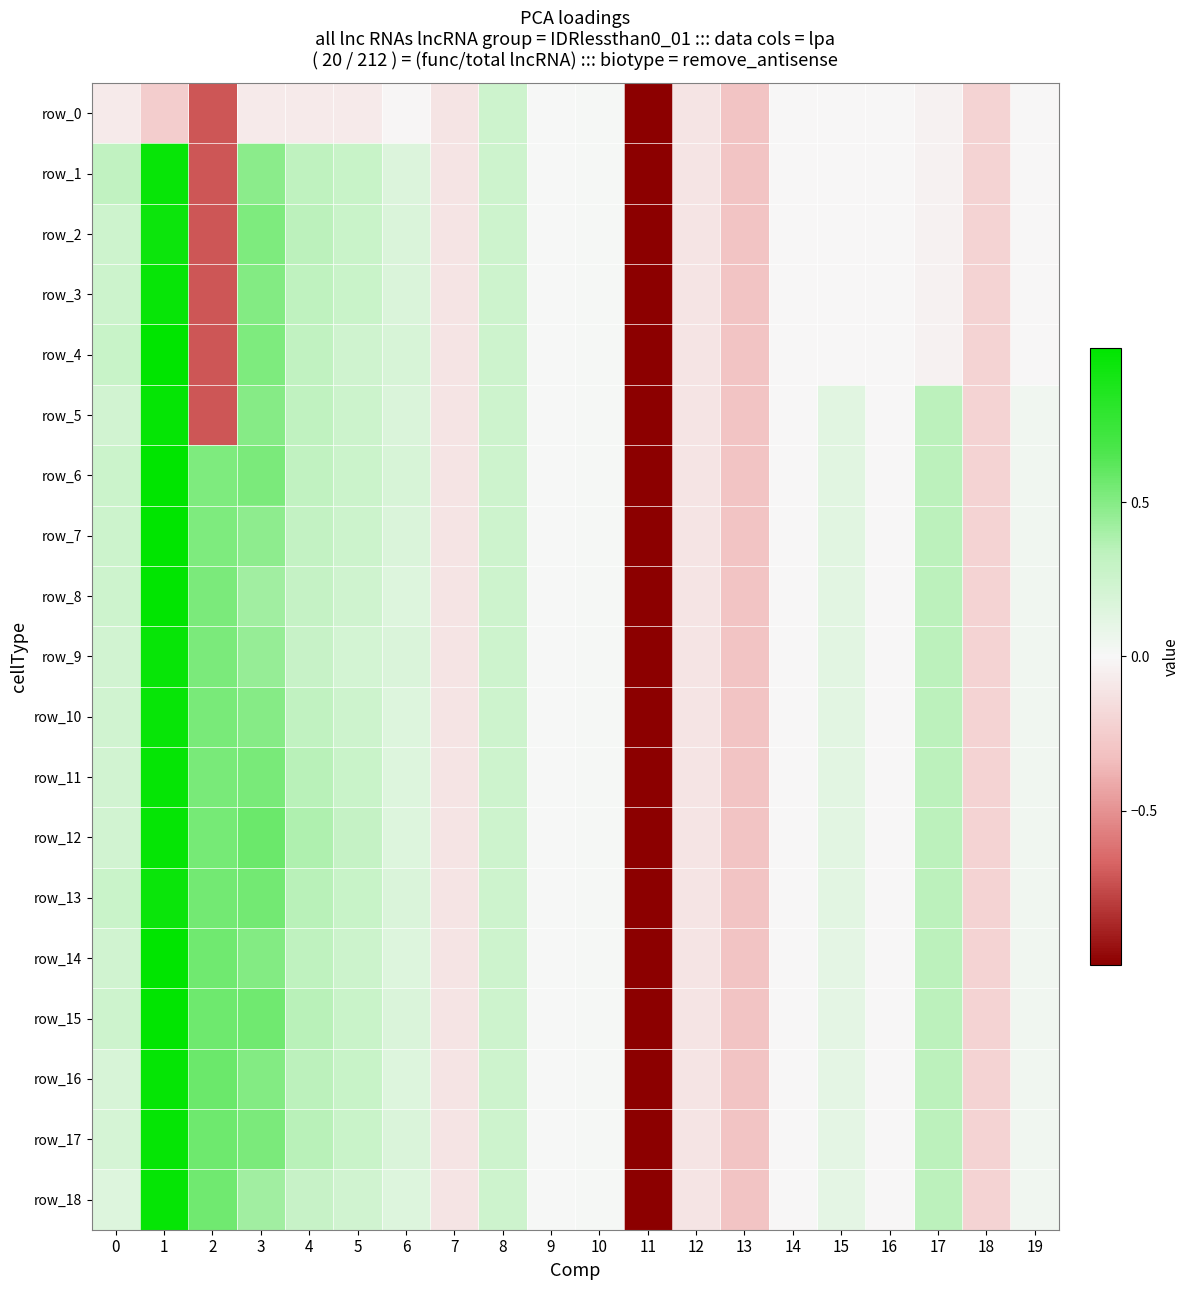

Which has a higher value, 13 or 5?

5